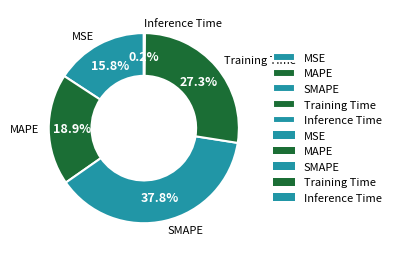

Is the sum of Training Time and MSE greater than half?

No